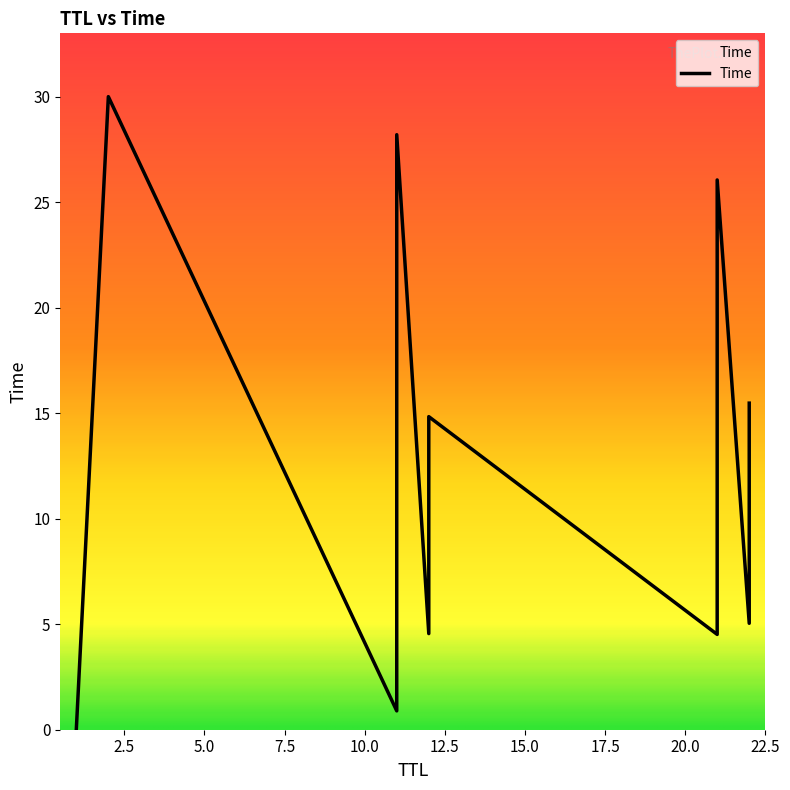

Rank the categories by value from highest to lowest.

2, 11, 21, 11, 21, 11, 22, 12, 21, 11, 22, 12, 21, 11, 22, 12, 21, 11, 1